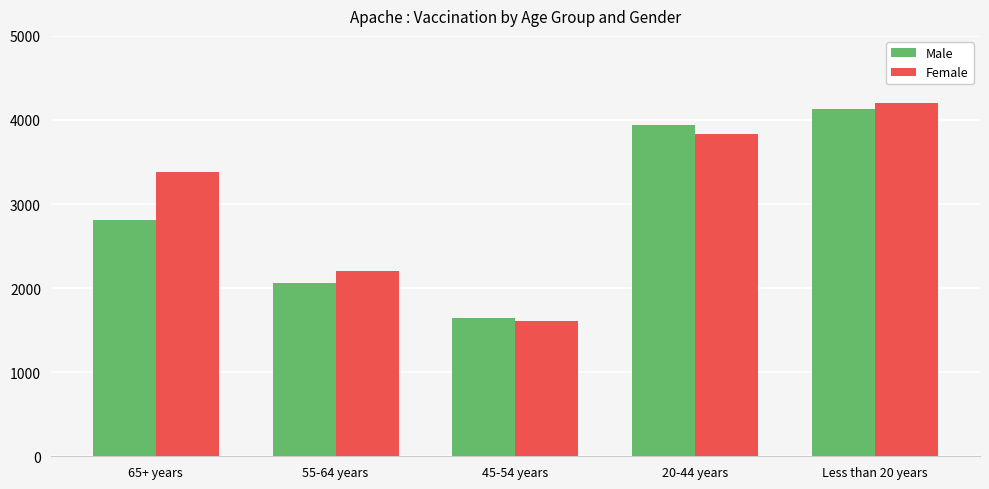

Is it true that Male equals 2804 at 45-54 years?

False